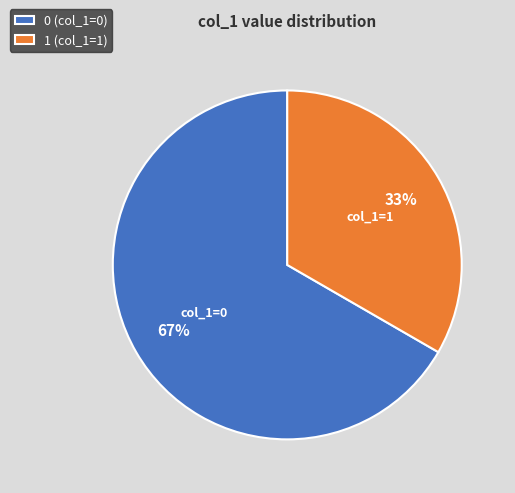

To the nearest percent, what is the combined percentage of 0 (col_1=0) and 1 (col_1=1)?

100%